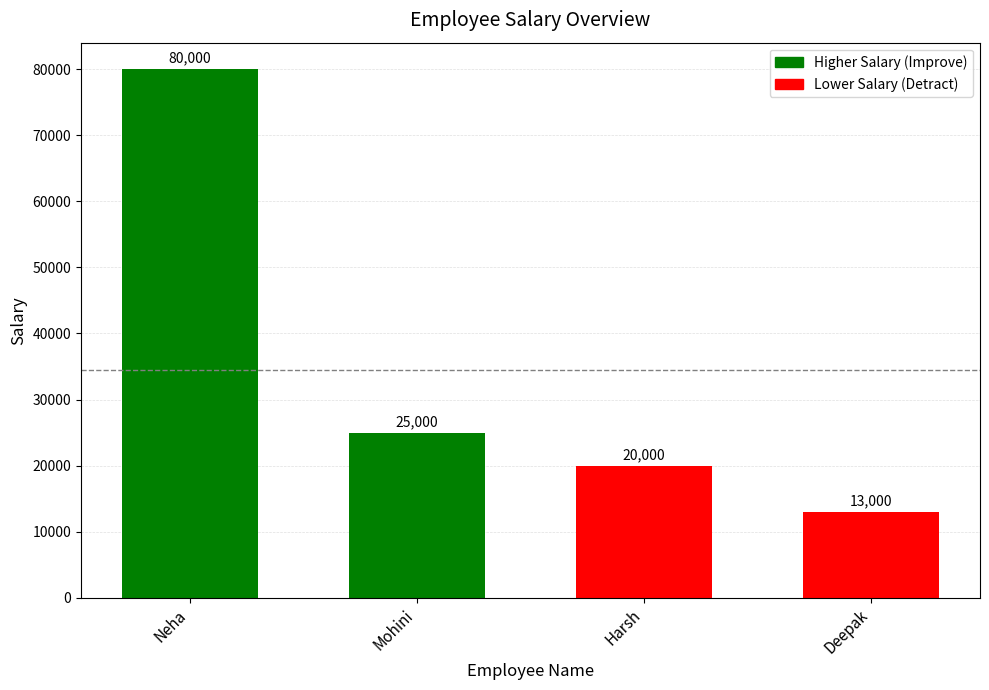

Between Deepak and Harsh, which is larger?

Harsh